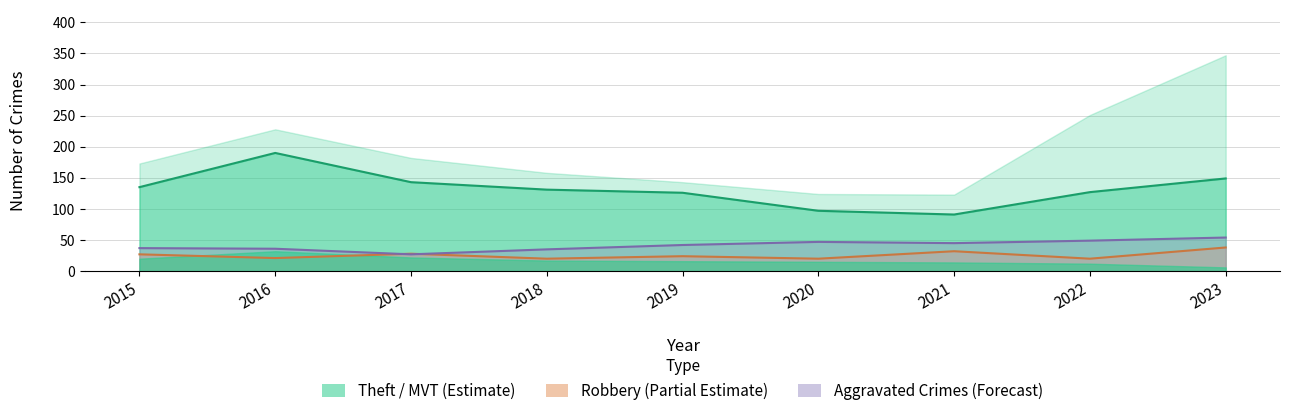

True or false: Burglary has a value of 51 at 2016.

False